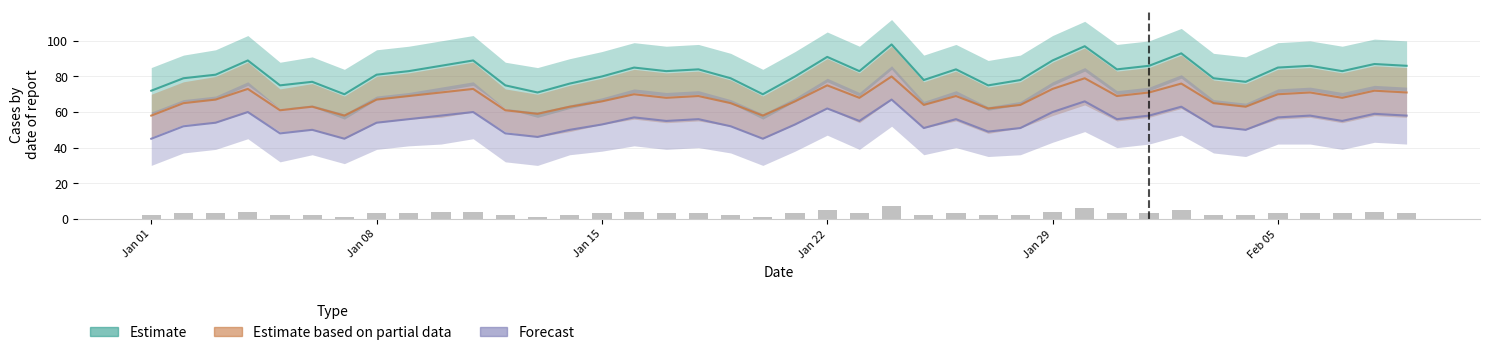

Between 2018/01/04 and 2018/01/06, which is larger?

2018/01/04